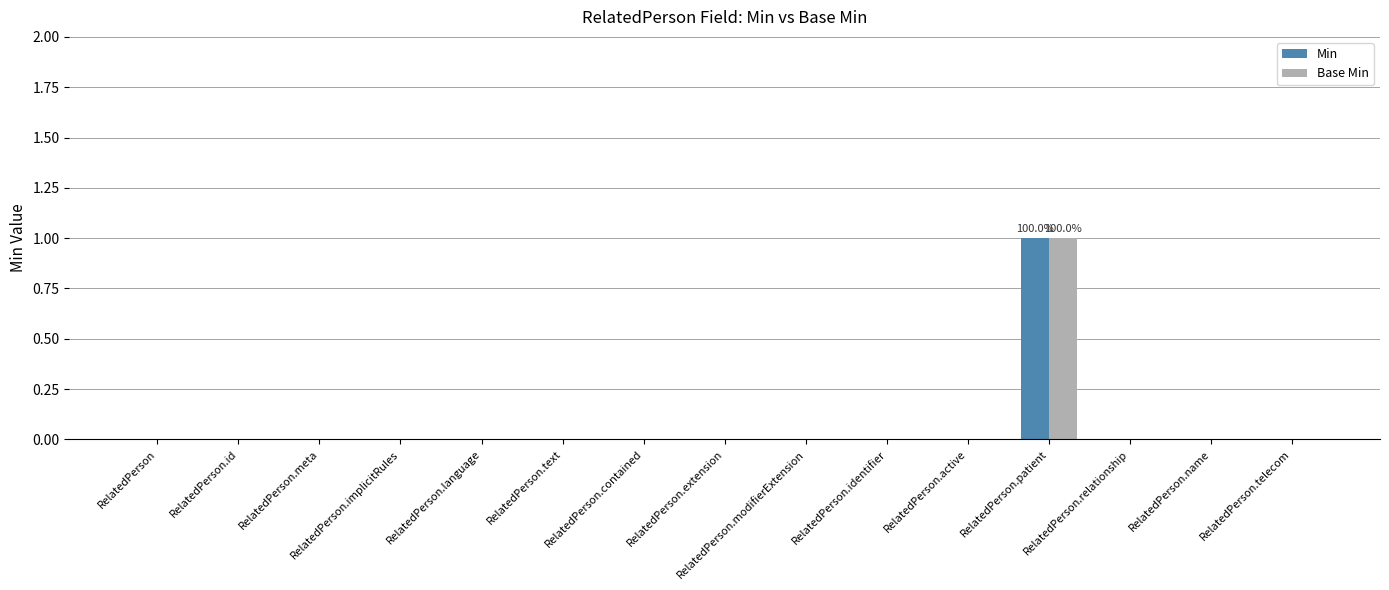

What are all the series names shown in the legend?

Min, Base Min